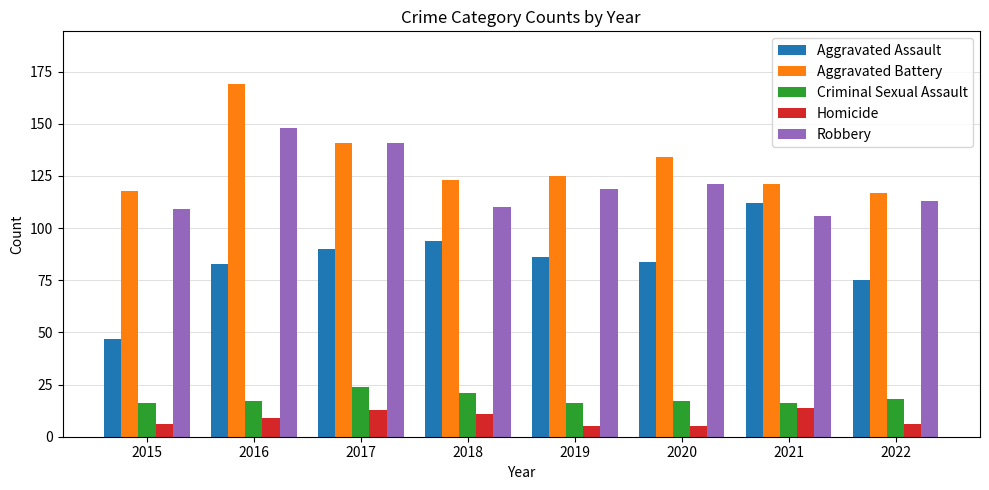

Reading left to right, transcribe all the data shown in this chart.

Aggravated Assault: 2015=47	2016=83	2017=90	2018=94	2019=86	2020=84	2021=112	2022=75
Aggravated Battery: 2015=118	2016=169	2017=141	2018=123	2019=125	2020=134	2021=121	2022=117
Criminal Sexual Assault: 2015=16	2016=17	2017=24	2018=21	2019=16	2020=17	2021=16	2022=18
Homicide: 2015=6	2016=9	2017=13	2018=11	2019=5	2020=5	2021=14	2022=6
Robbery: 2015=109	2016=148	2017=141	2018=110	2019=119	2020=121	2021=106	2022=113